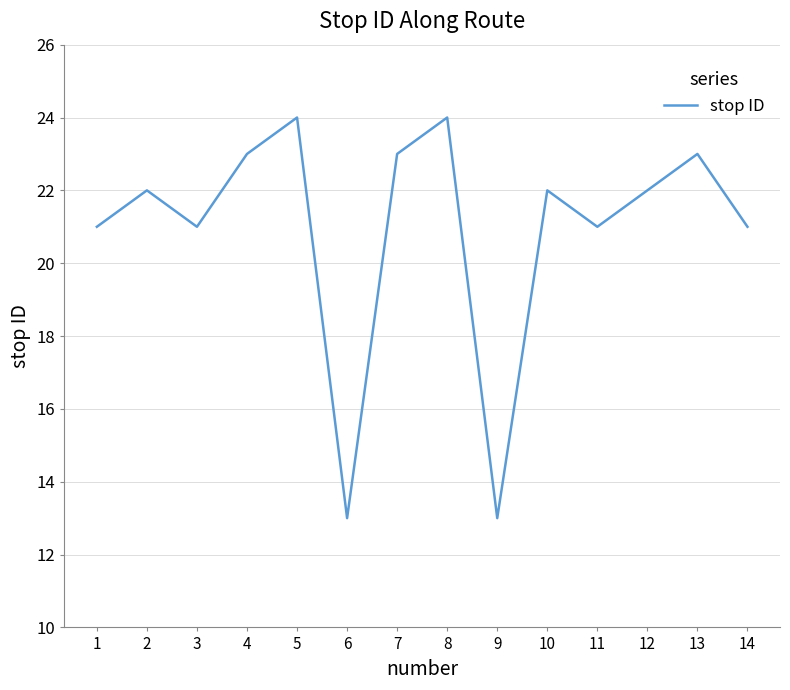

True or false: the data shows 22 at 2.

True